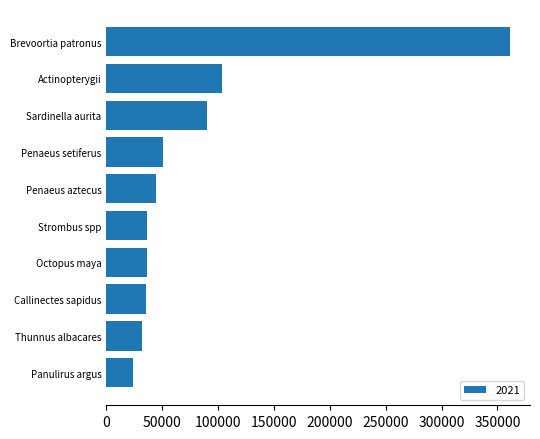

Which has a higher value, Brevoortia patronus or Thunnus albacares?

Brevoortia patronus